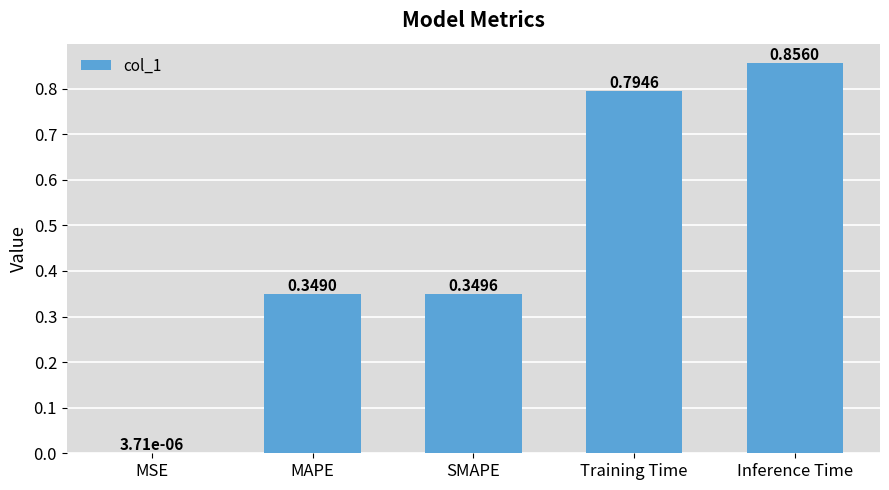

What is the change in value from MSE to Training Time?

+0.8